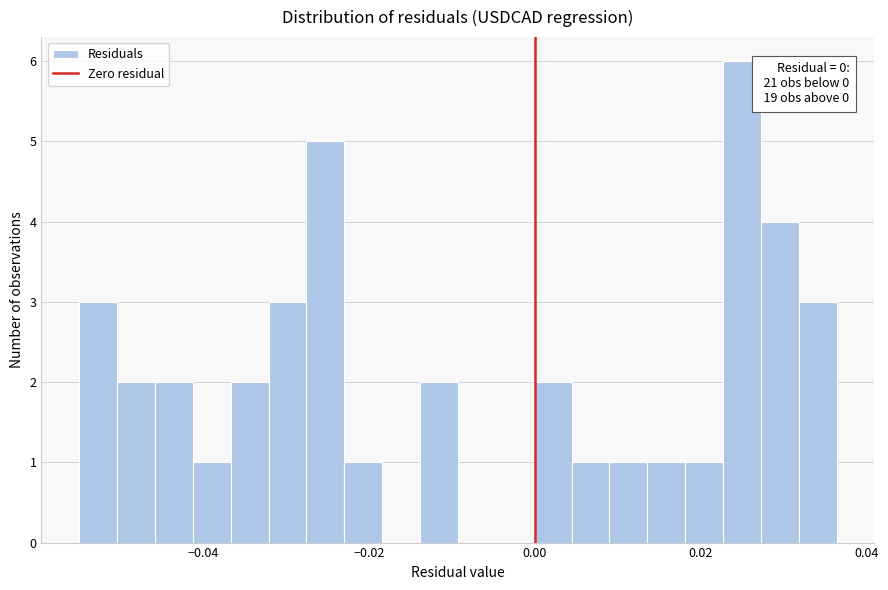

Around what value on the x-axis is the tallest bar? Give the approximate position of its centre, as read against the axis.

0.024